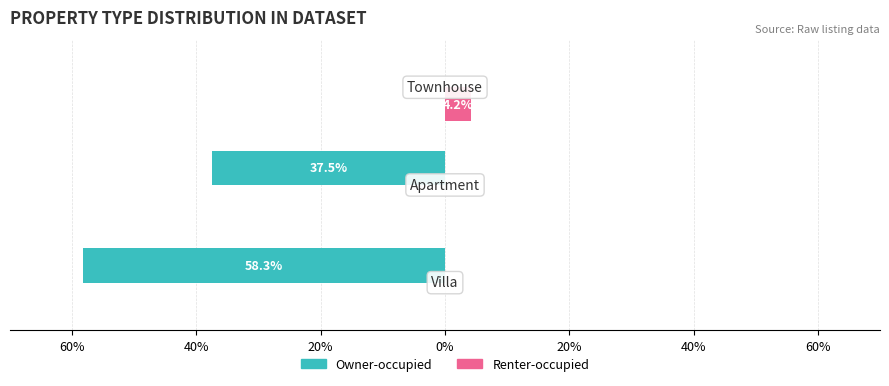

What are all the series names shown in the legend?

Owner-occupied, Renter-occupied